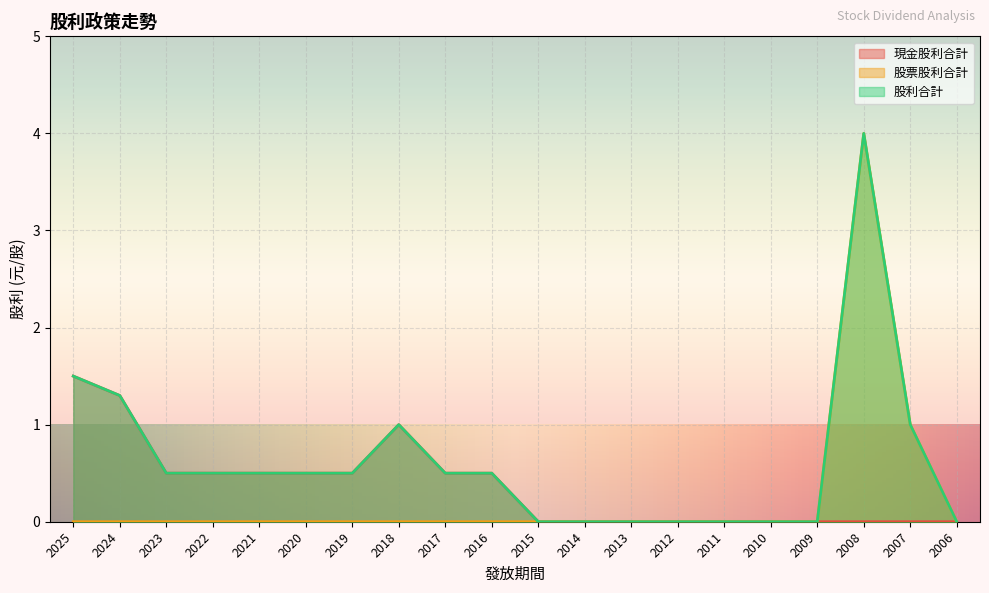

Is it true that 股利合計 equals 1.5 at 2025?

True